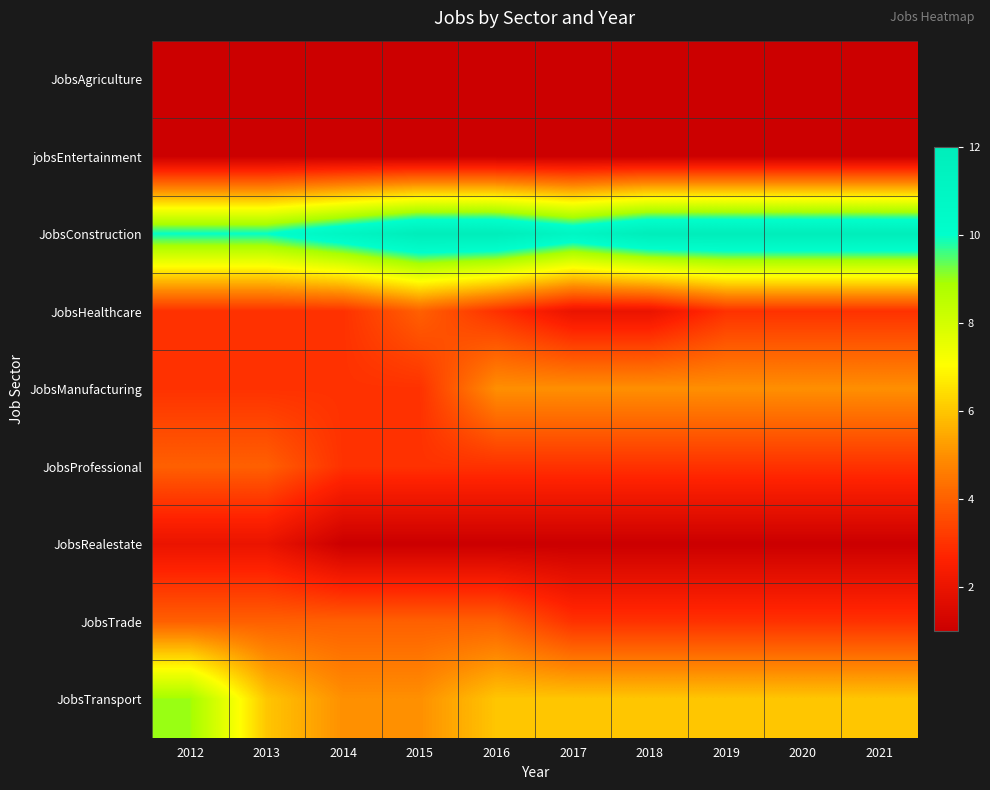

Between 2016 and 2017, which is larger?

2016